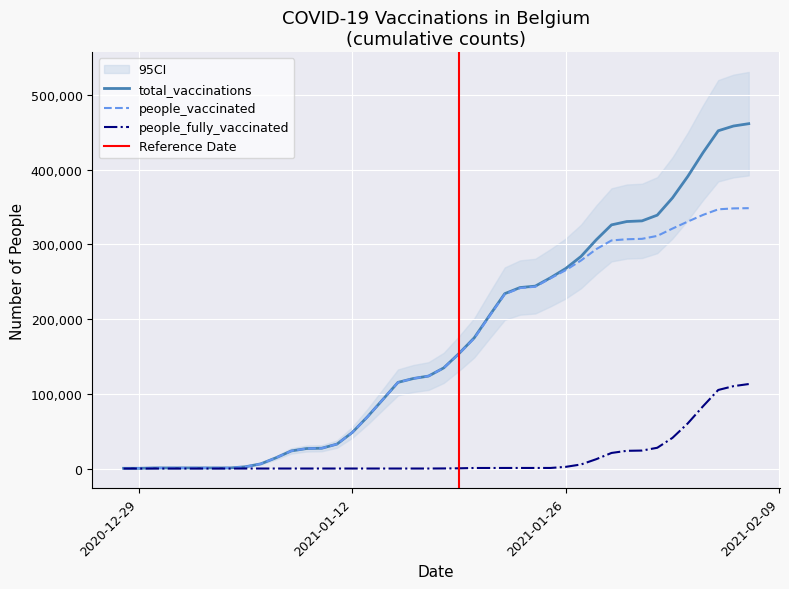

True or false: total_vaccinations and people_vaccinated intersect in this chart.

False